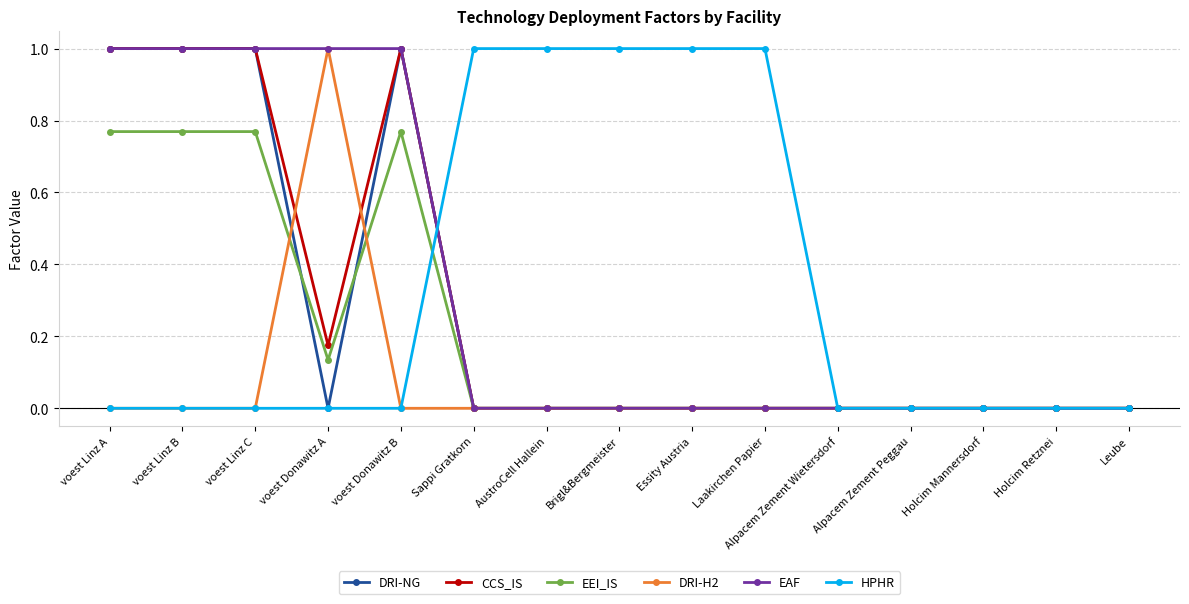

What is the greatest value displayed?

1.0